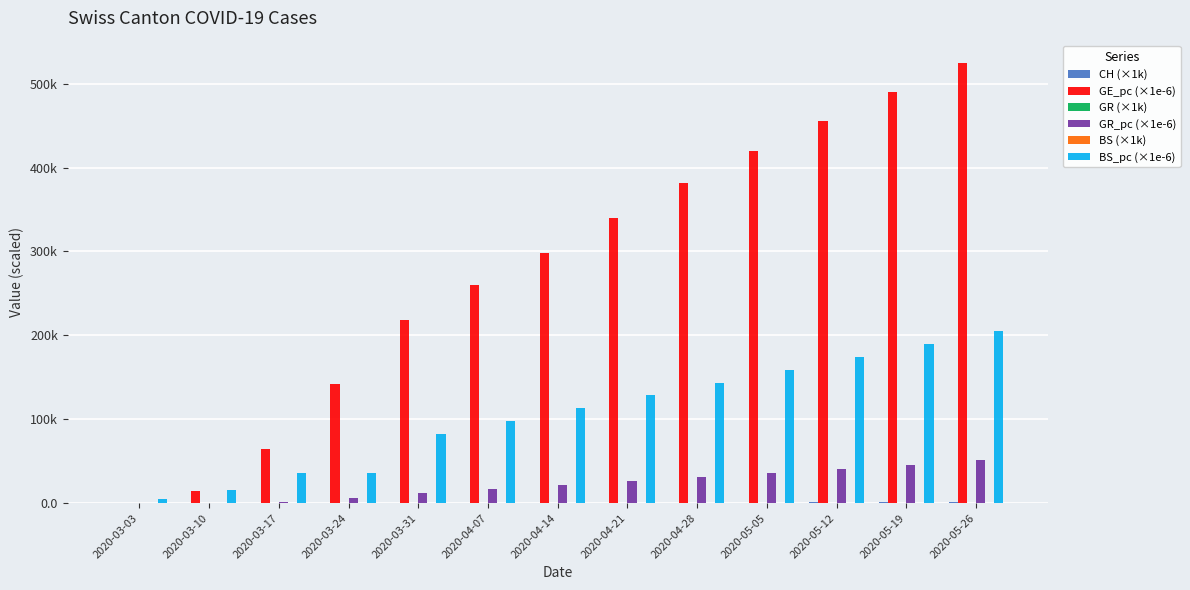

Does the chart contain stacked bars?

No